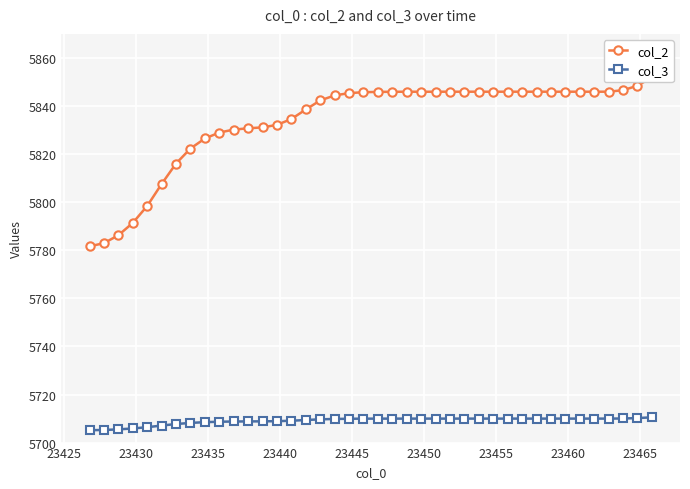

What is the maximum value for col_3?

5710.5